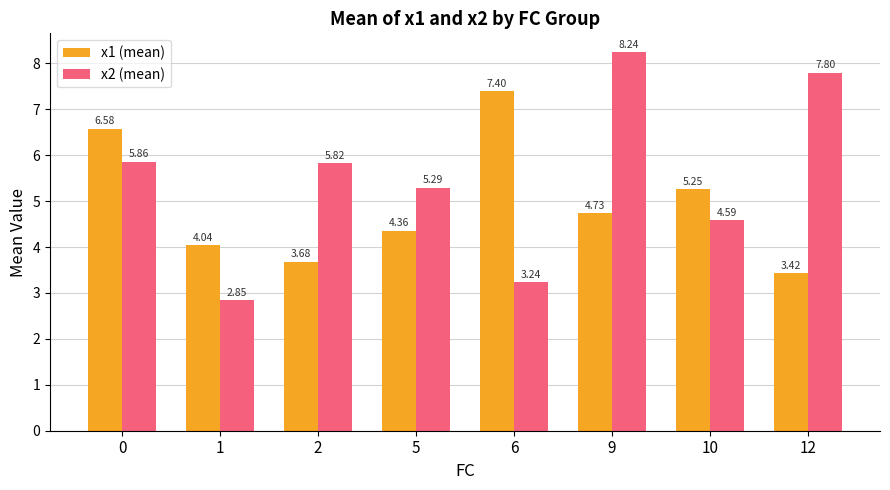

At which category is the sum across all series the highest?

9